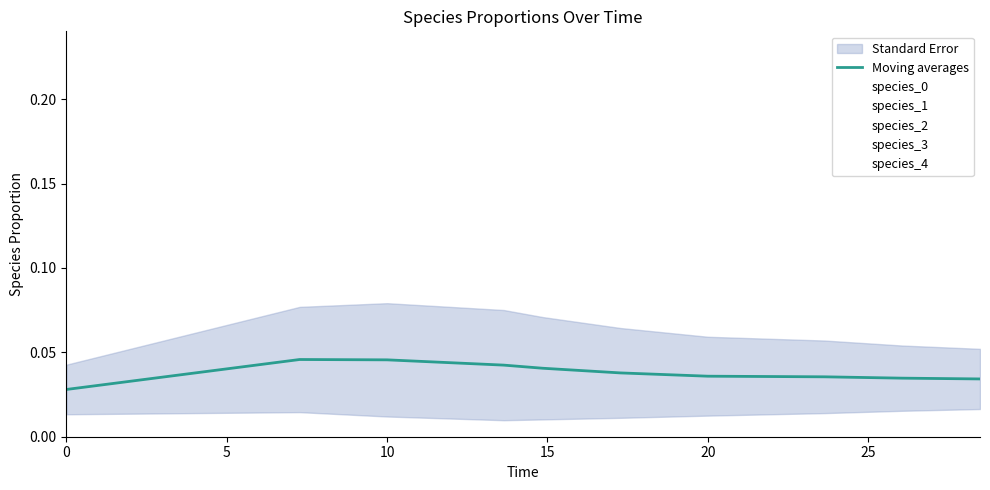

How many points are higher than both their immediate neighbors (excluding endpoints)?

1